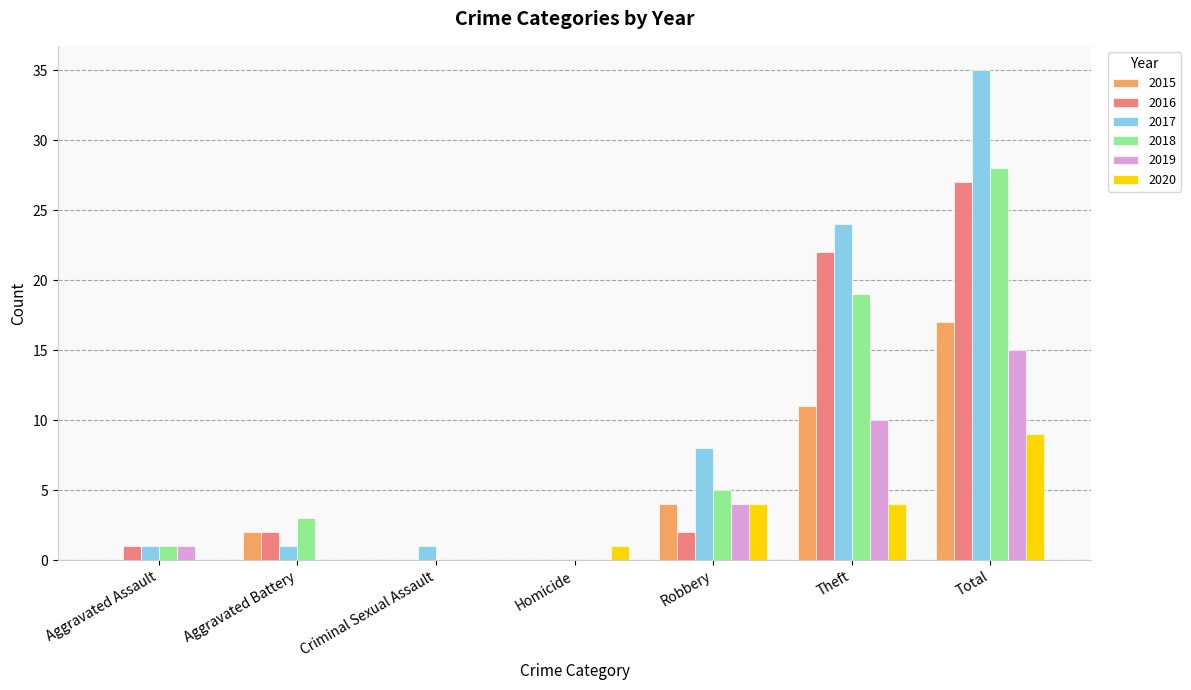

What is the maximum value for 2018?

28